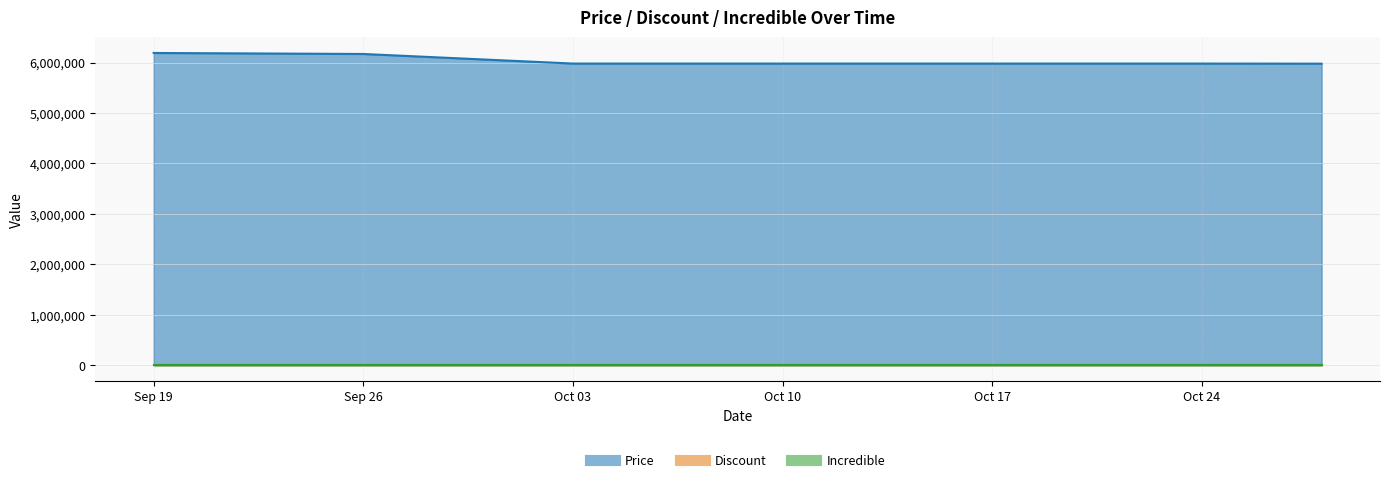

What is the value of the Price point at the 5th from the left?

5980000